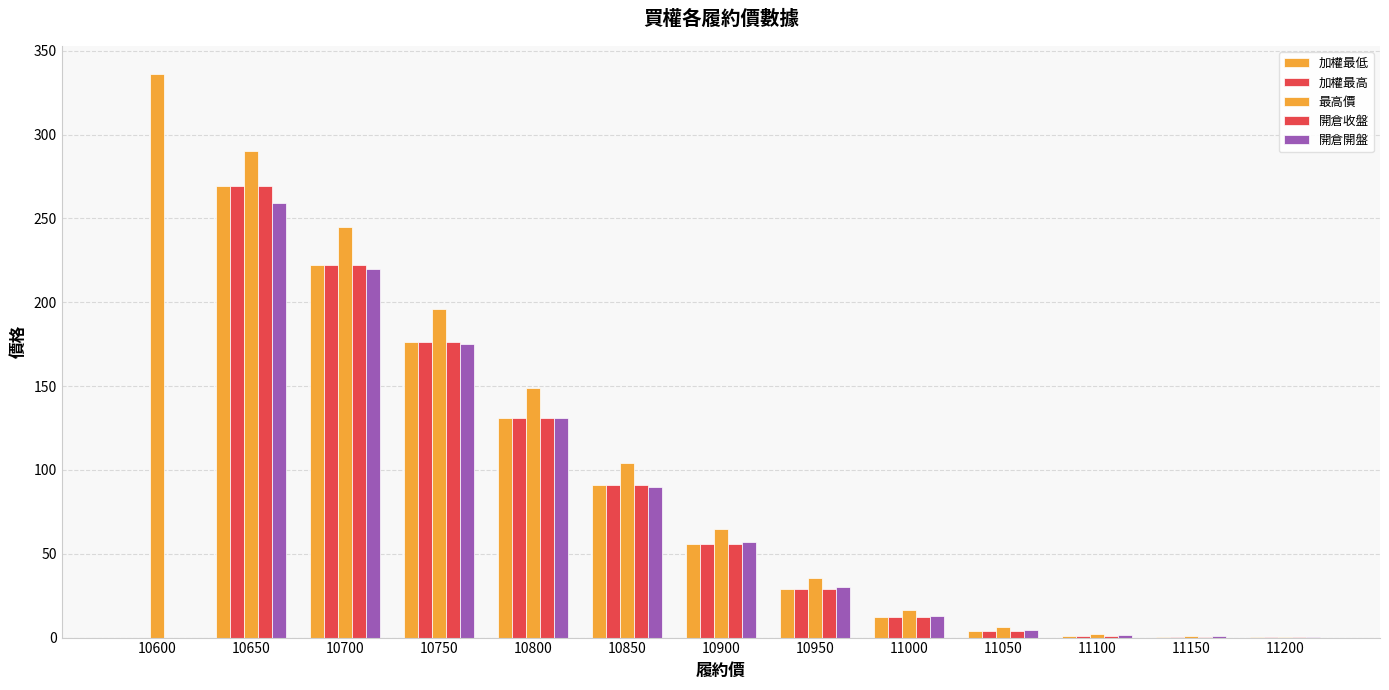

The 最高價 series shows 290.0 at 10650. True or false?

True